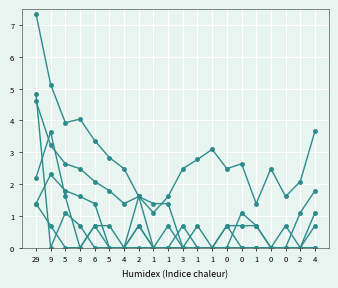

Does the chart have visible grid lines?

Yes